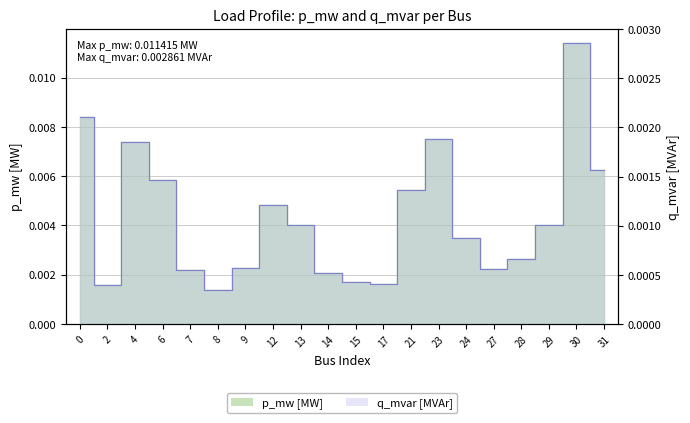

At which category does q_mvar reach its first local peak?

4